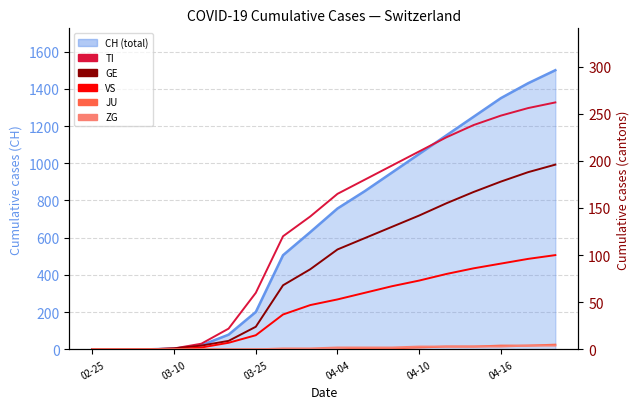

True or false: VS and ZG cross at least once.

False